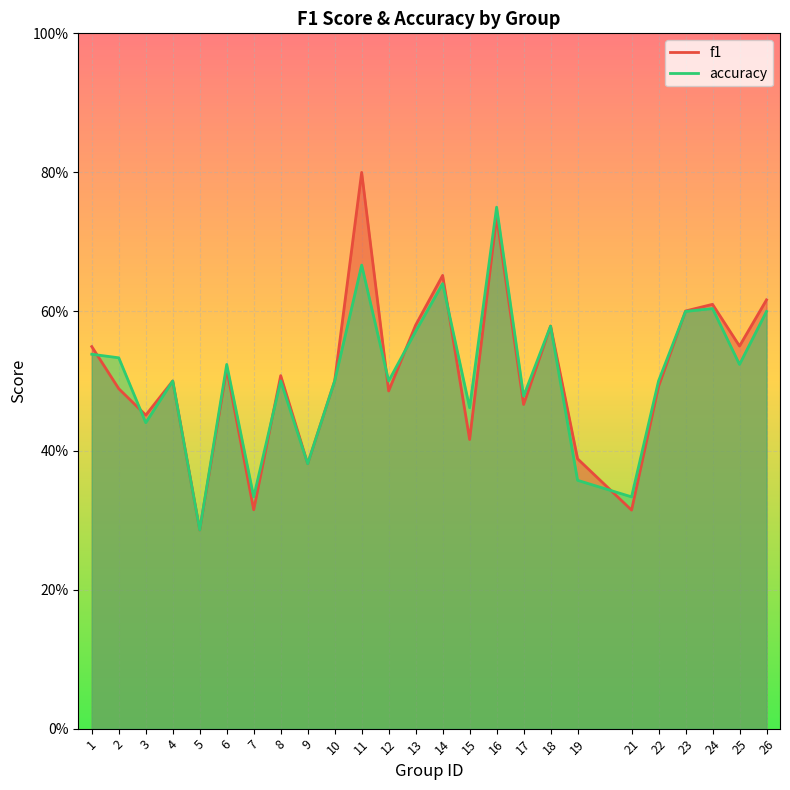

What is the total value across all series at 6?

1.0